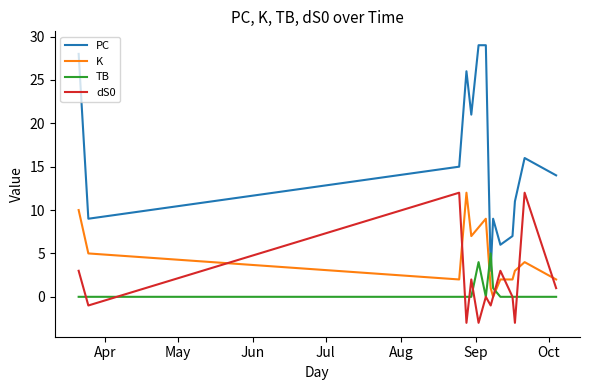

What is the difference between the second highest and second lowest values in the K series?

9